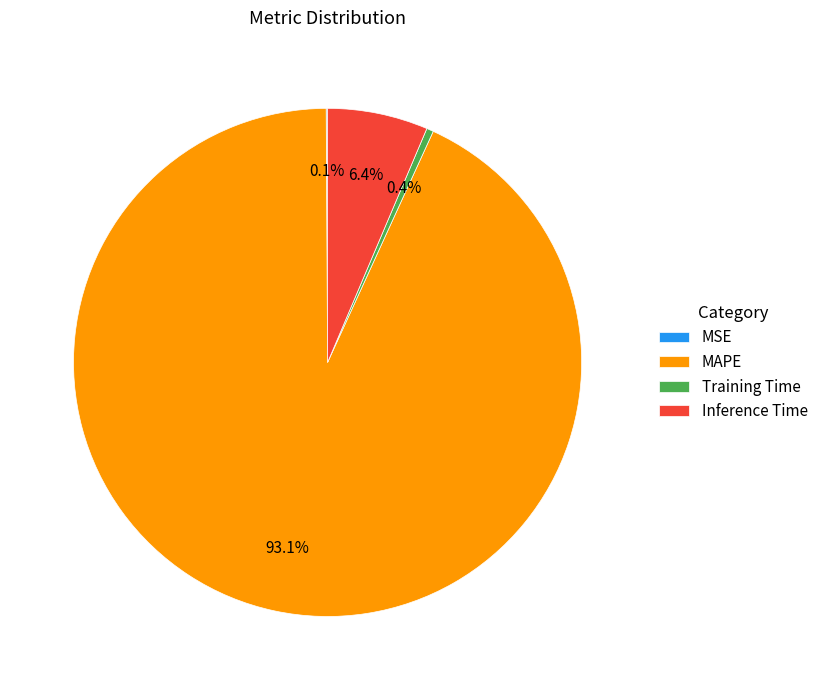

Which category accounts for the majority?

MAPE